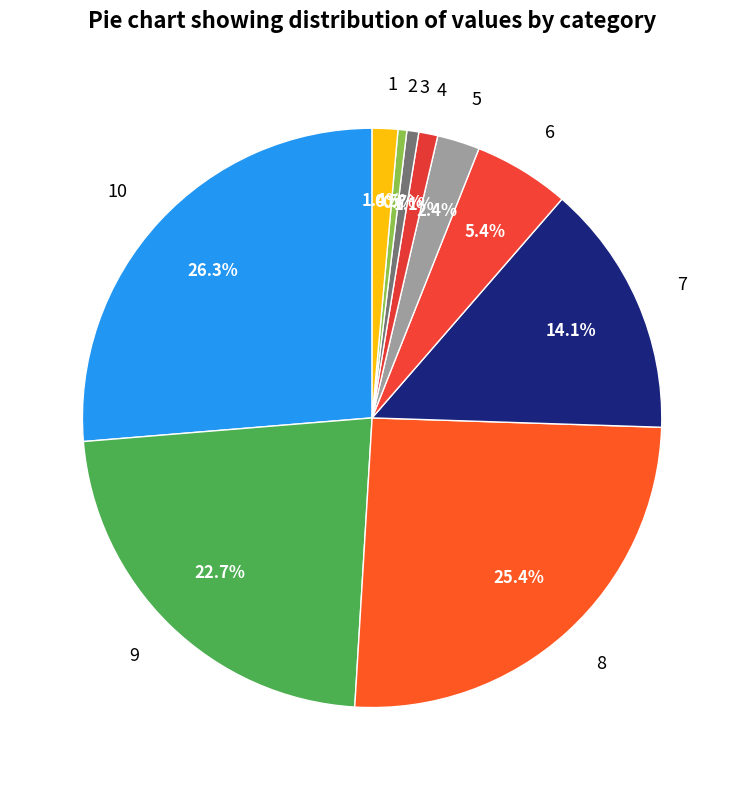

Does any single category account for the majority?

No